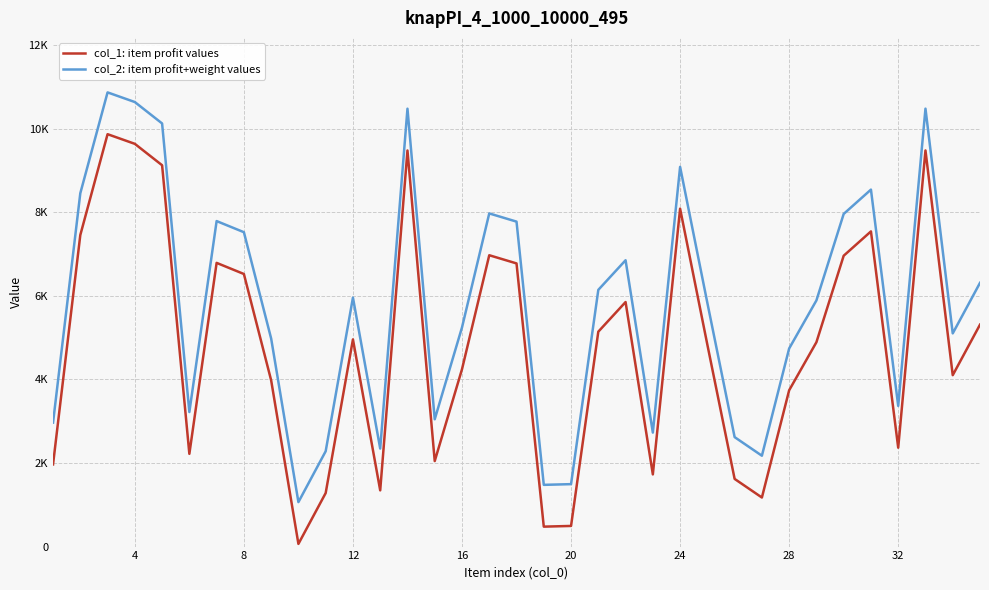

True or false: col_1: item profit values and col_2: item profit+weight values intersect in this chart.

False